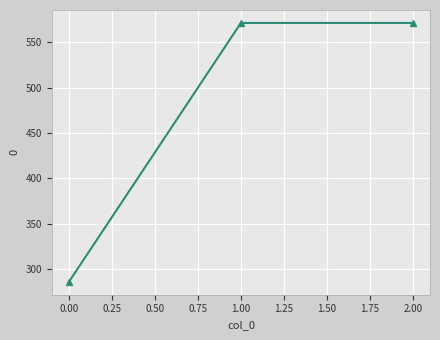

What value does the data have at 2.00?

571.4